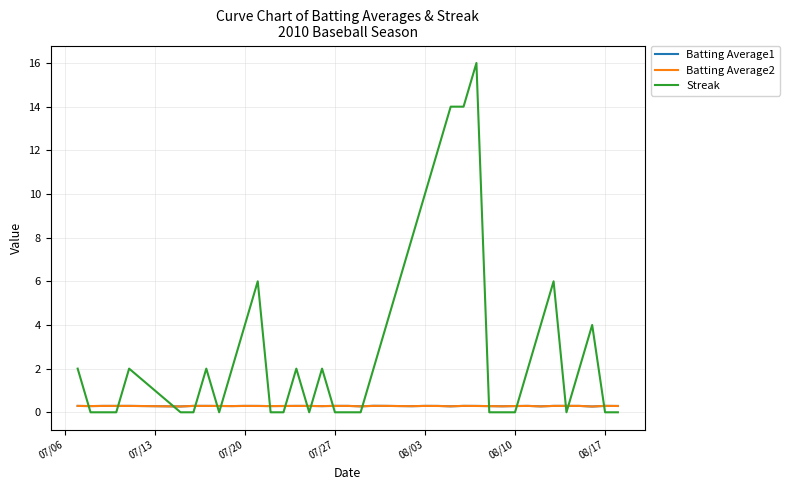

Which series has the widest spread of values?

Streak